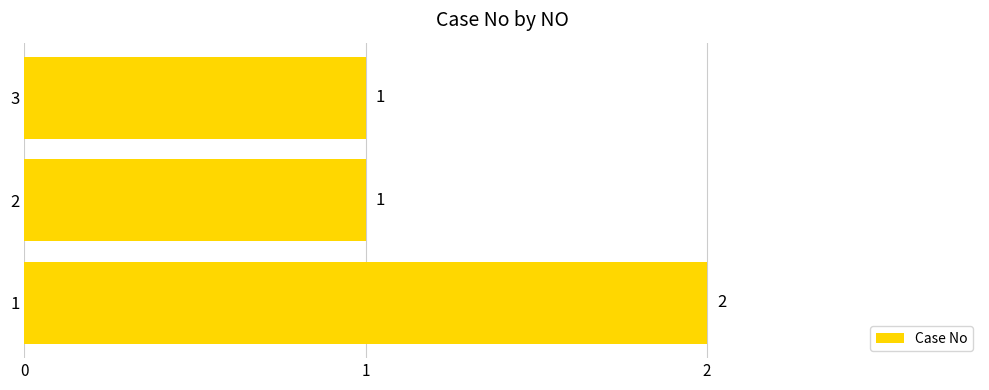

Is it true that the value at 1 is 2?

True